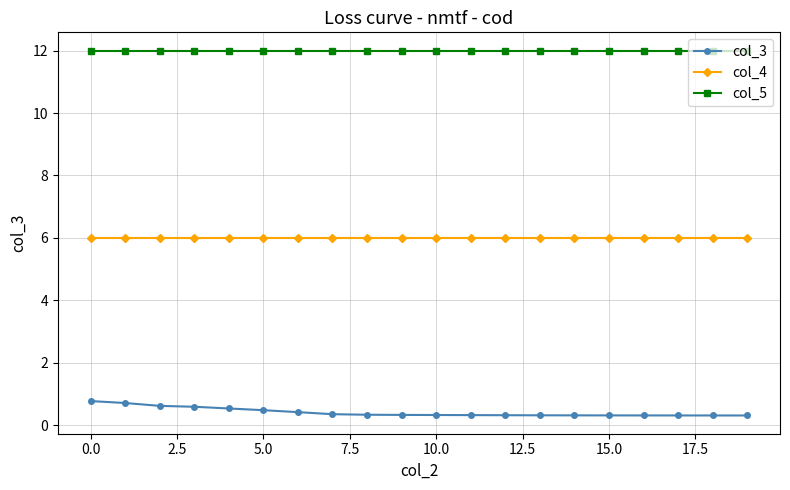

How many distinct data groups are displayed?

3